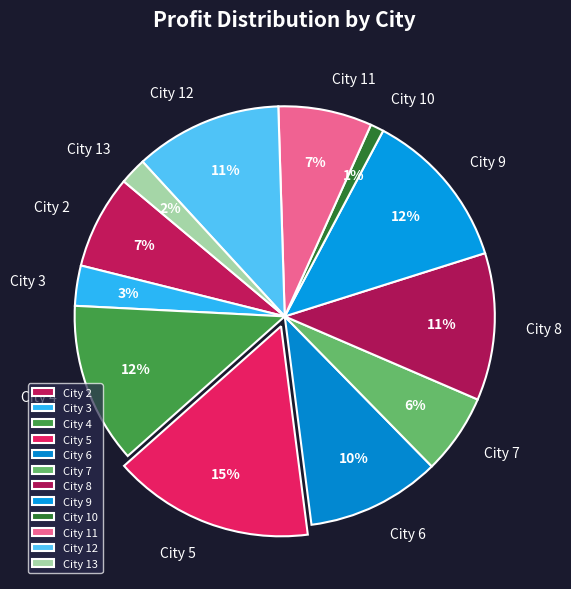

To the nearest percent, what is the average slice percentage?

8%